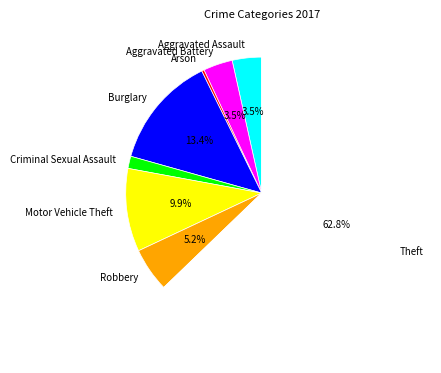

Does any single category account for the majority?

Yes